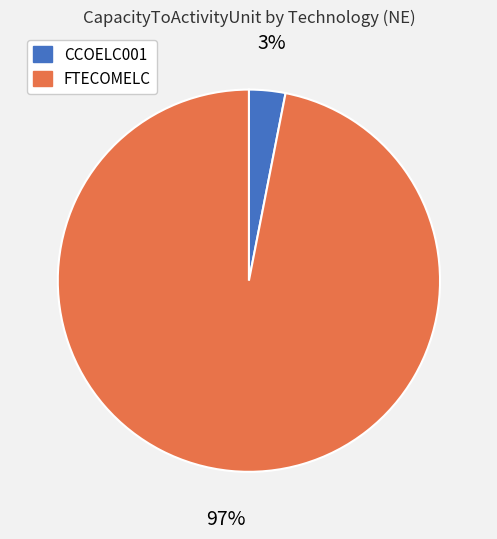

To the nearest percent, what is the difference between the CCOELC001 and FTECOMELC slice percentages?

94%